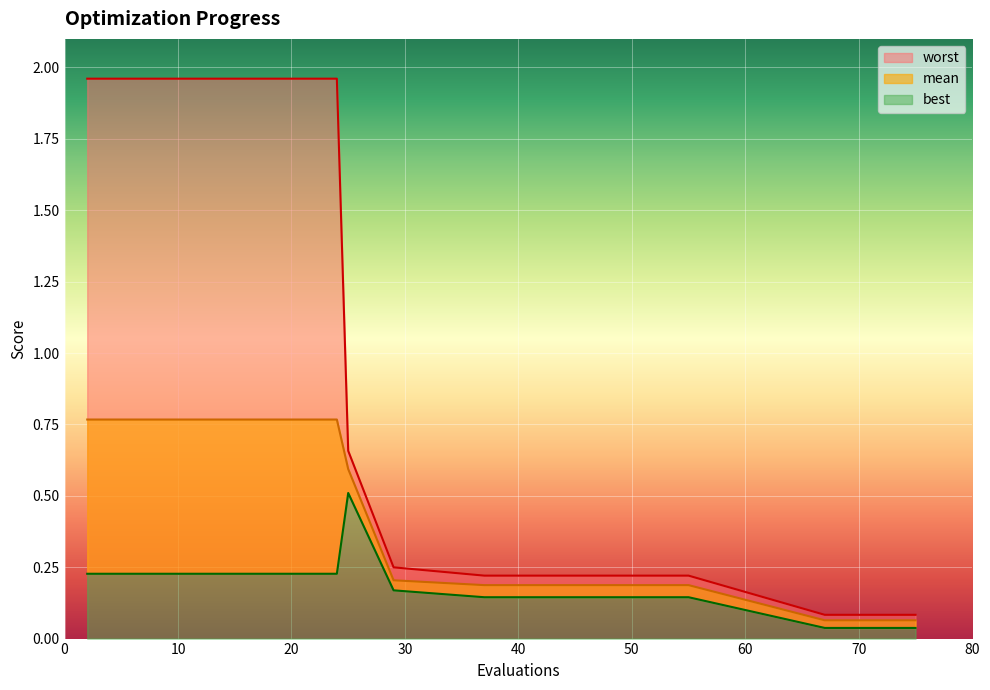

Which series has the largest total across all categories?

worst